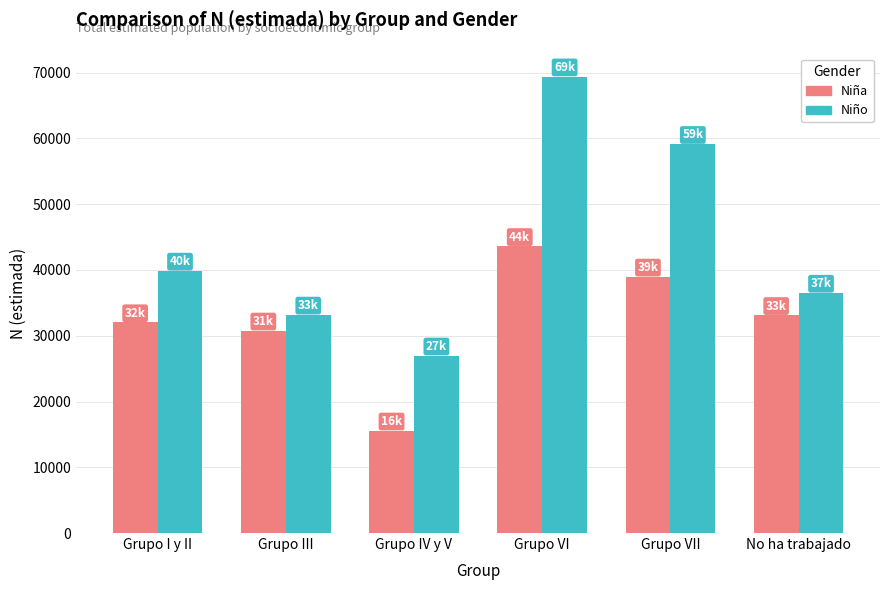

List the labels in order of Niña value, smallest first.

Grupo IV y V, Grupo III, Grupo I y II, No ha trabajado, Grupo VII, Grupo VI